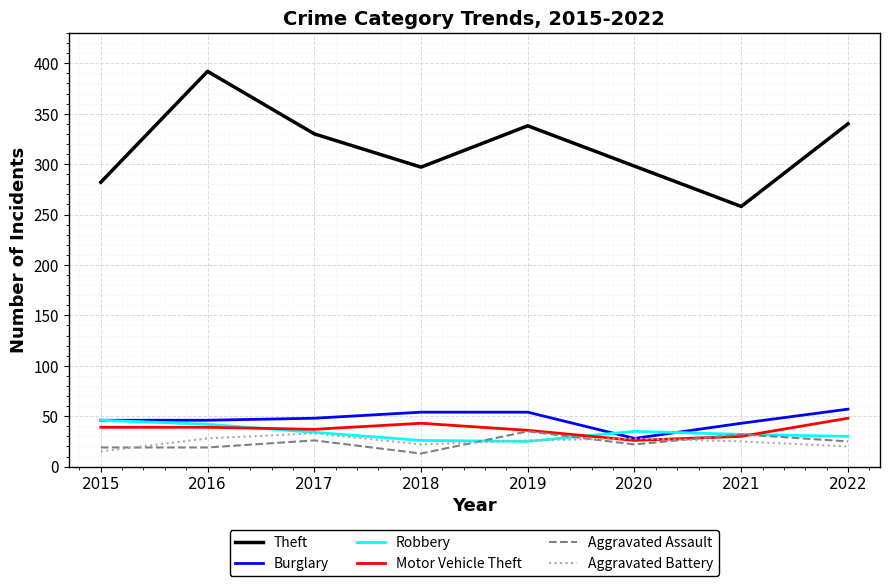

What is the total value across all series at 2019?

514